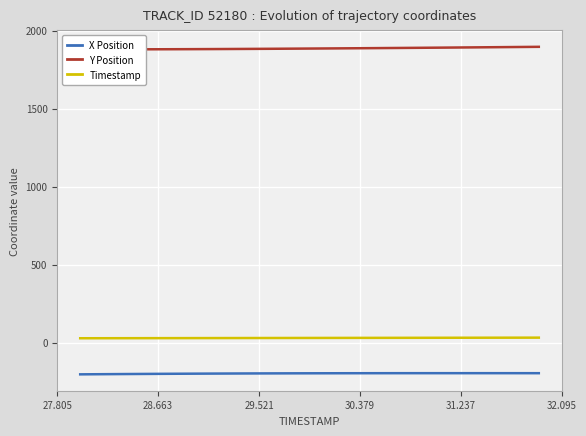

List the series in order of their peak value, highest first.

Y Position, Timestamp, X Position